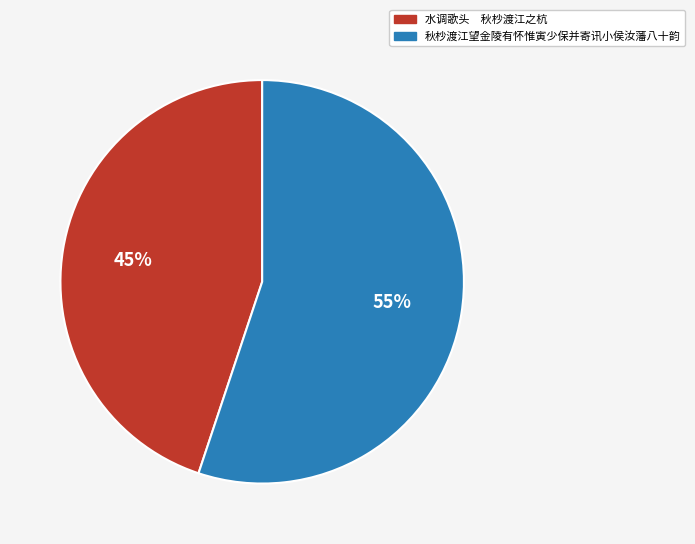

What percentage is the 秋杪渡江望金陵有怀惟寅少保并寄讯小侯汝藩八十韵 slice, to the nearest percent?

55%